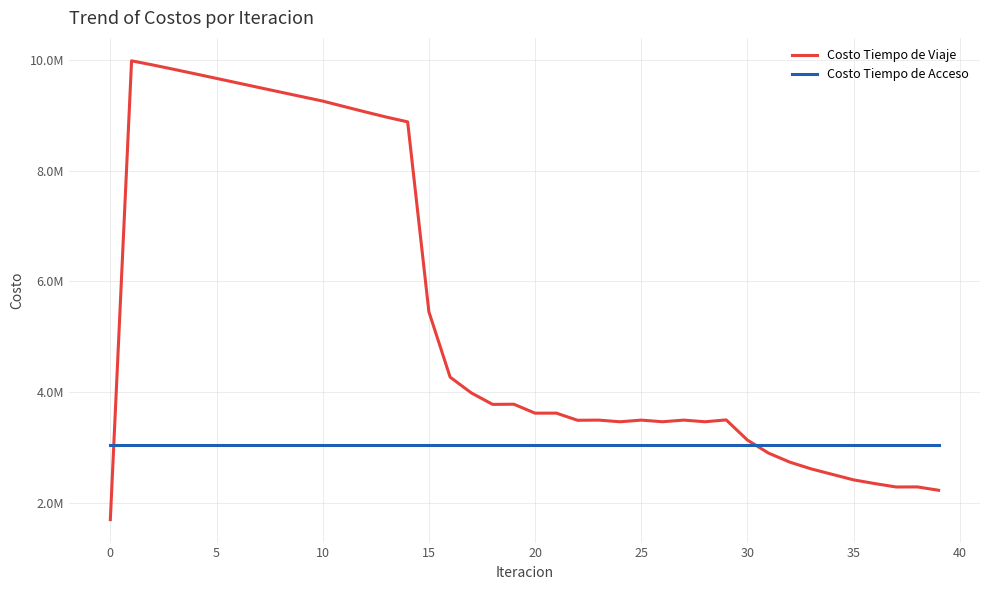

How many intersections are there between Costo Tiempo de Acceso and Costo Tiempo de Viaje?

2